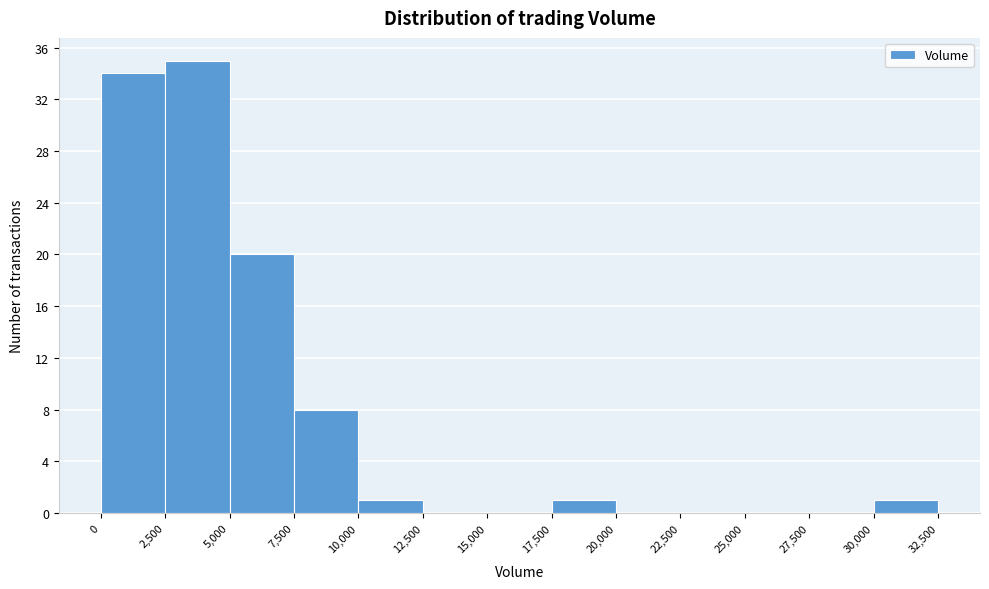

Reading left to right, transcribe this chart: for each bar, give the range it covers on the x-axis and its height. The values are not printed on the chart, so give them approximately, as read against the axis.

0 to 2,500: 34
2,500 to 5,000: 35
5,000 to 7,500: 20
7,500 to 10,000: 8
10,000 to 12,500: 1
12,500 to 15,000: 0
15,000 to 17,500: 0
17,500 to 20,000: 1
20,000 to 22,500: 0
22,500 to 25,000: 0
25,000 to 27,500: 0
27,500 to 30,000: 0
30,000 to 32,500: 1